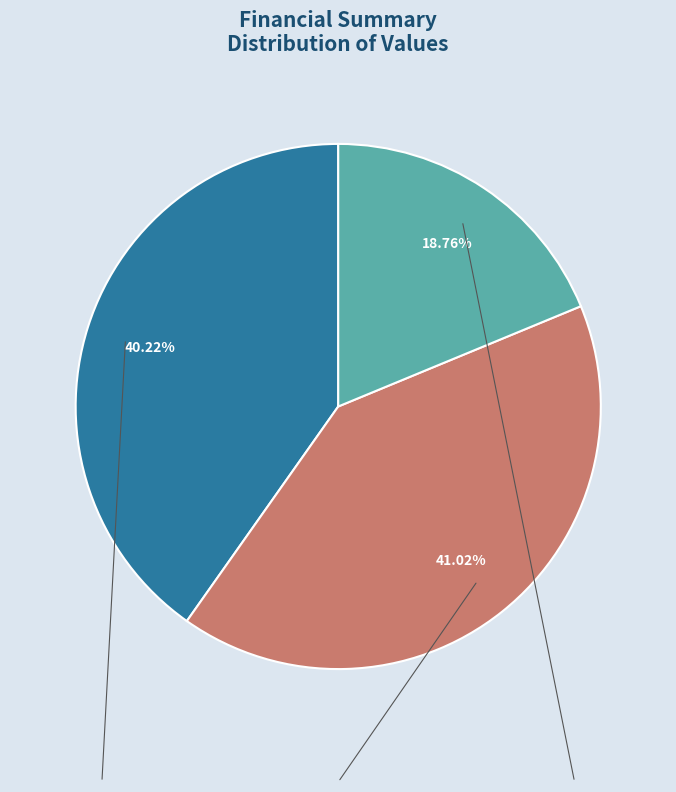

To the nearest percent, what is the difference between the largest and smallest slice percentages?

22%